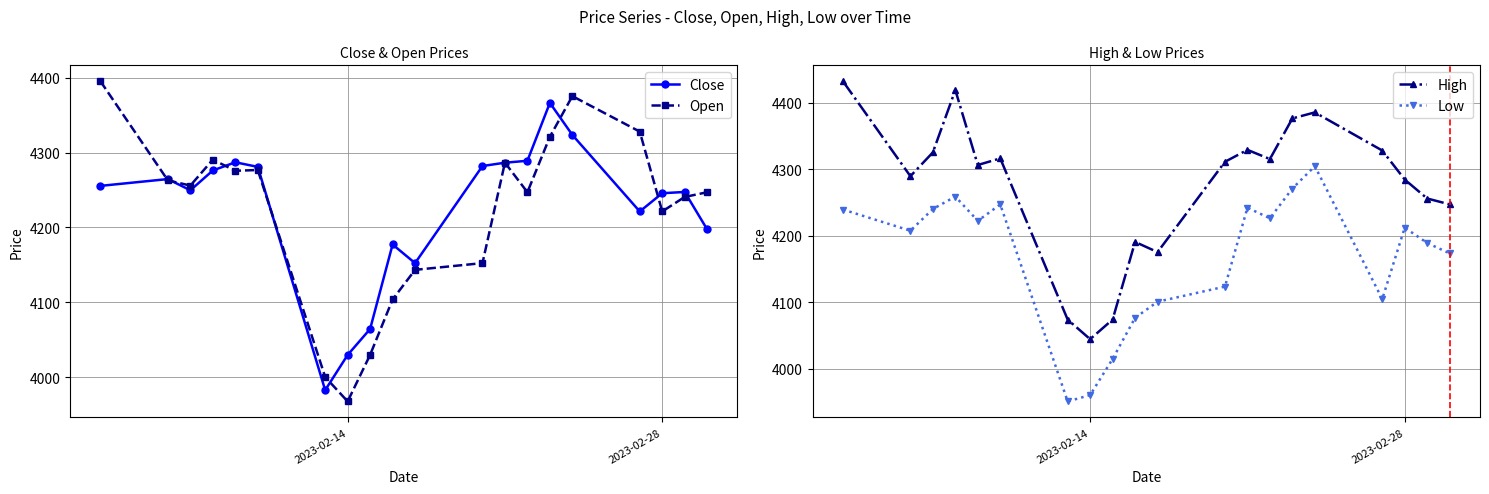

The value of High at 2023-02-14 is 4044.5. True or false?

True